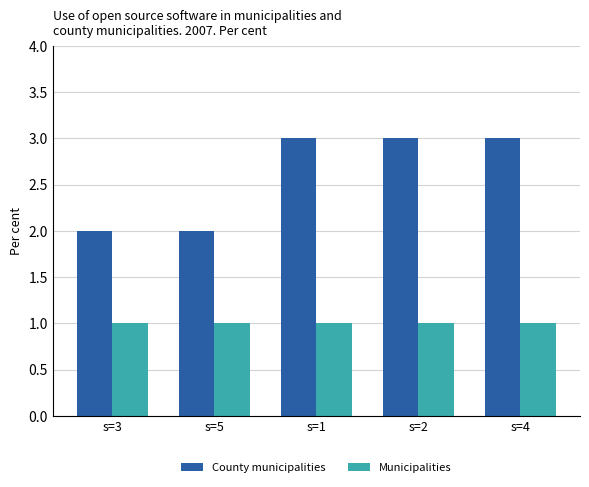

Reading left to right, what are all the values shown in this chart?

County municipalities: 2	2	3	3	3
Municipalities: 1	1	1	1	1